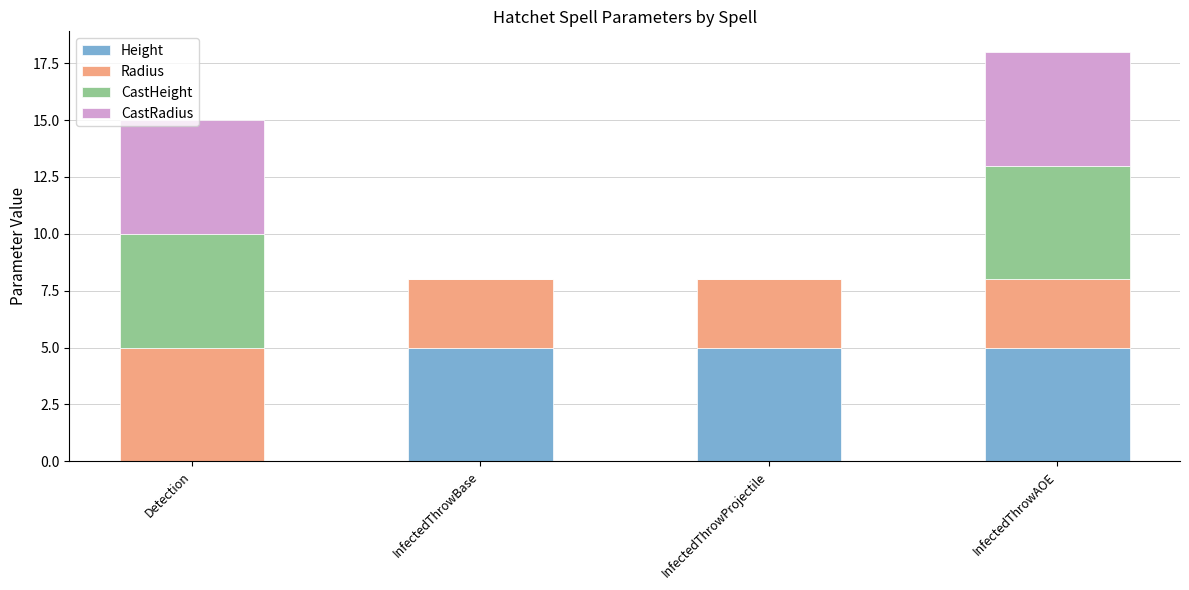

What is the total value across all series at InfectedThrowProjectile?

8